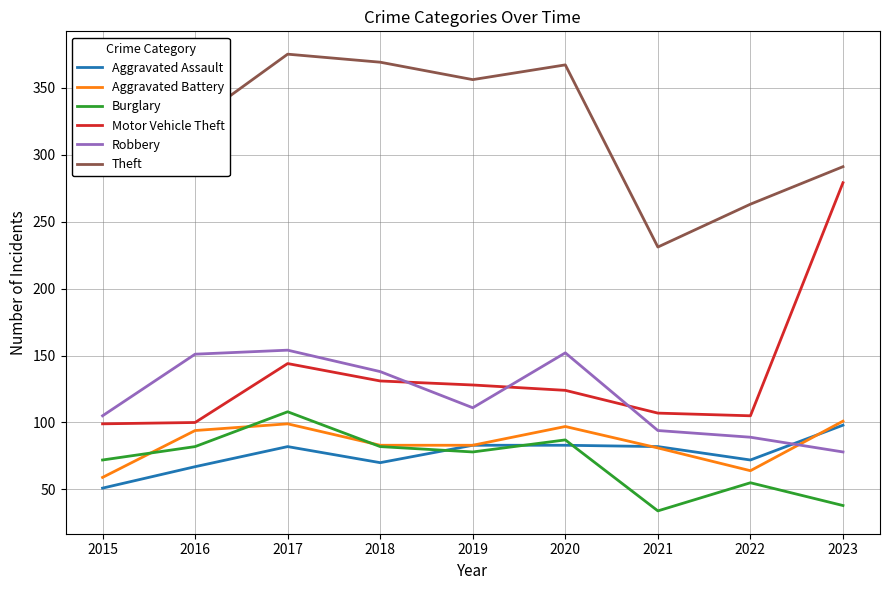

What is the total value across all series at 2015?

737